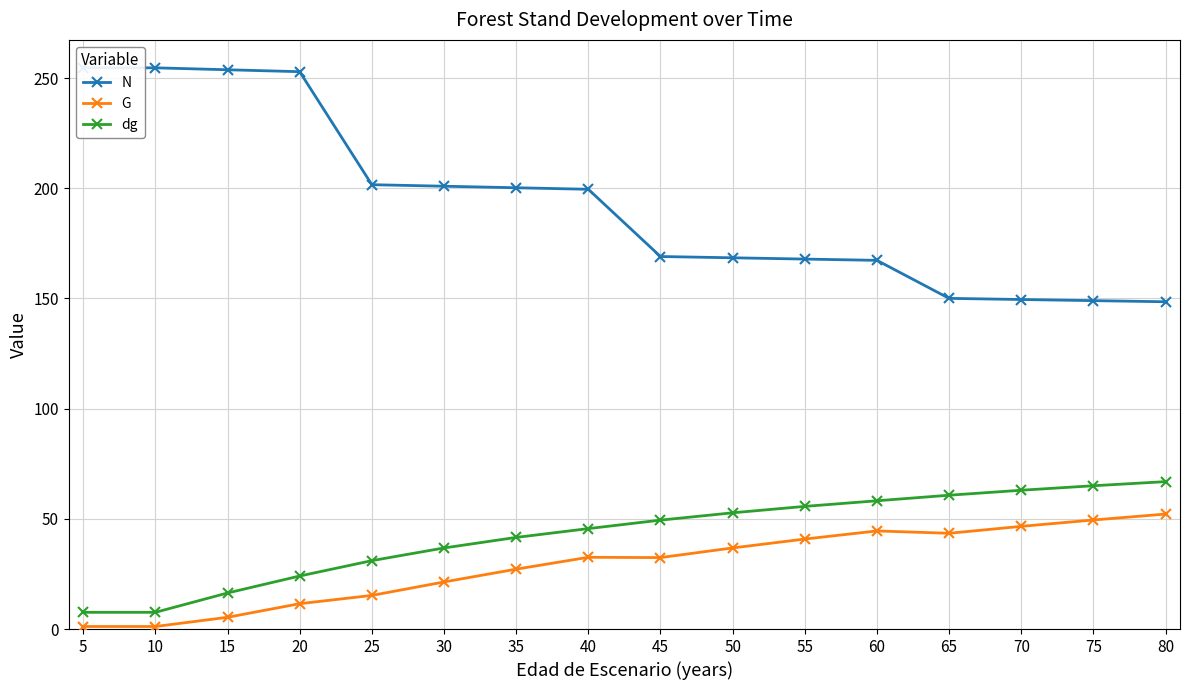

What is the difference between the dg values at 60 and 10?

50.6